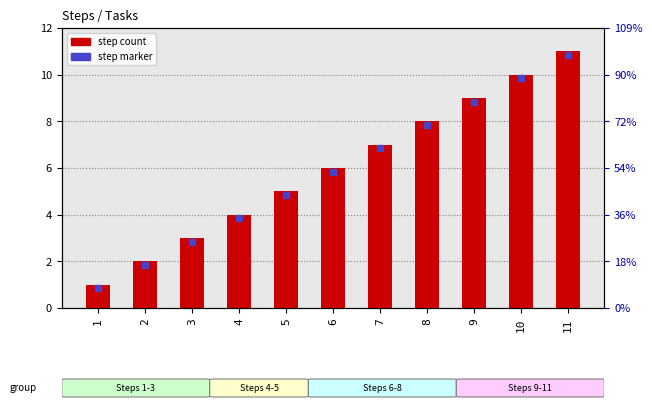

At which label is the value closest to 6?

6